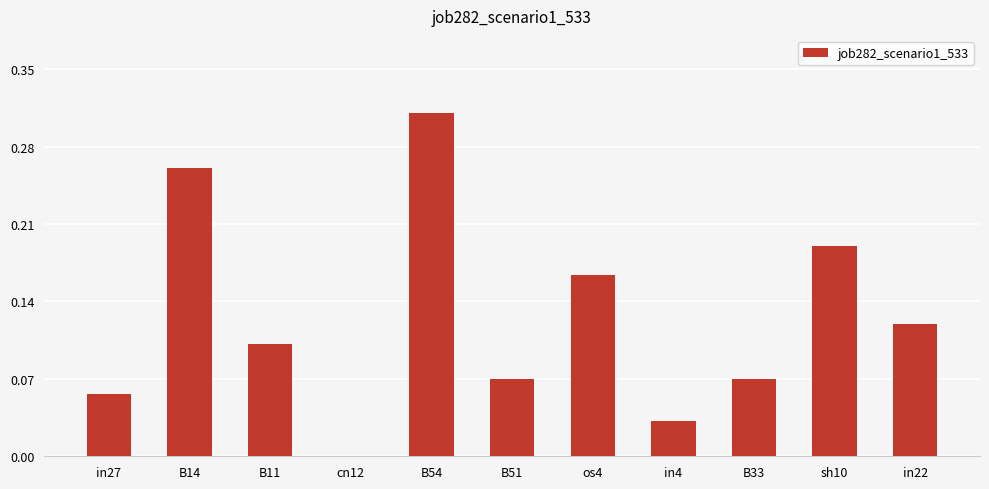

The value at cn12 is 0.0. True or false?

True